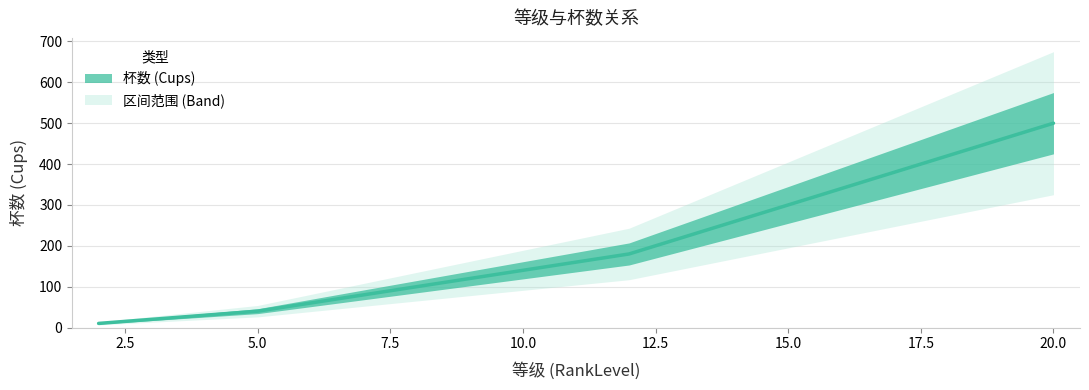

What is the difference between the maximum and minimum values?

490